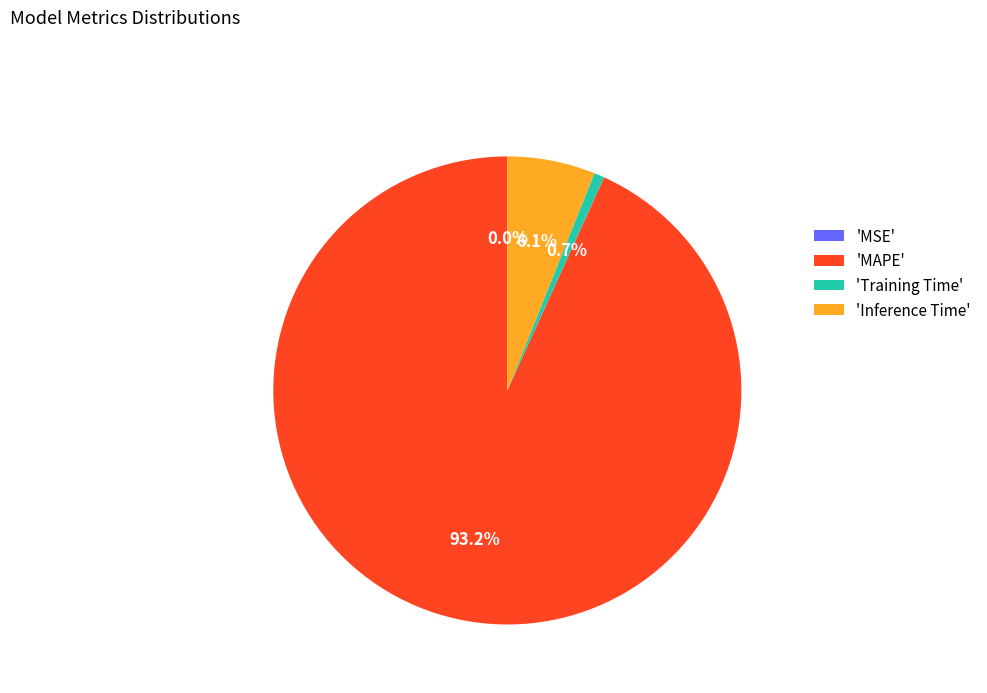

How much of the chart is everything except 'Training Time'?

99.3%